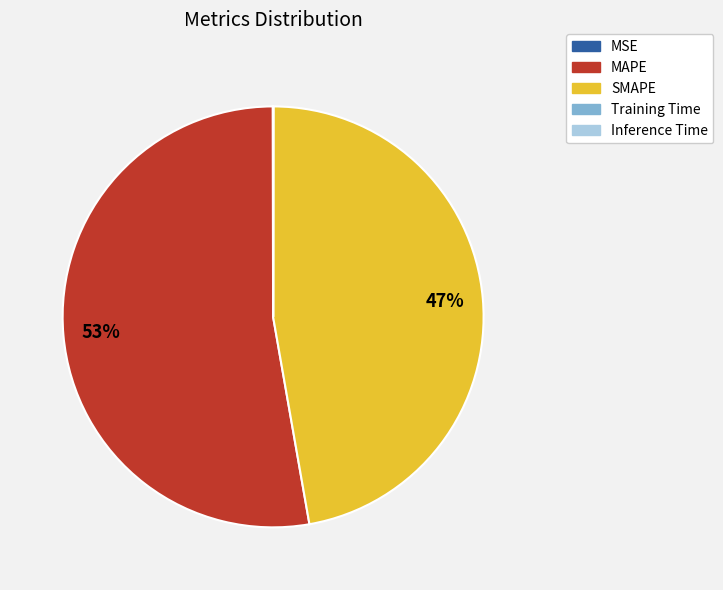

To the nearest percent, what percentage of the pie is SMAPE?

47%